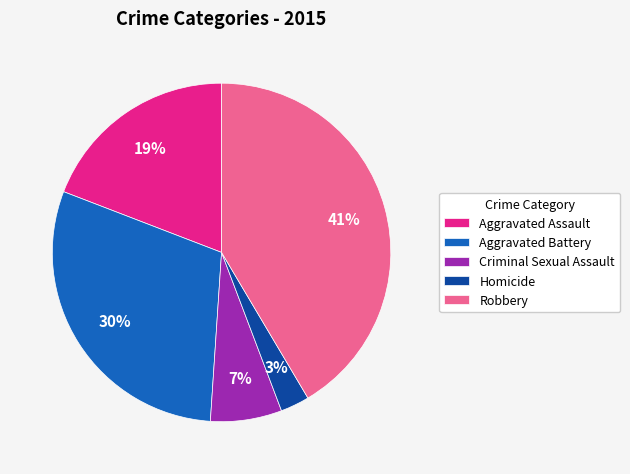

What percentage is the Aggravated Assault slice, to the nearest percent?

19%